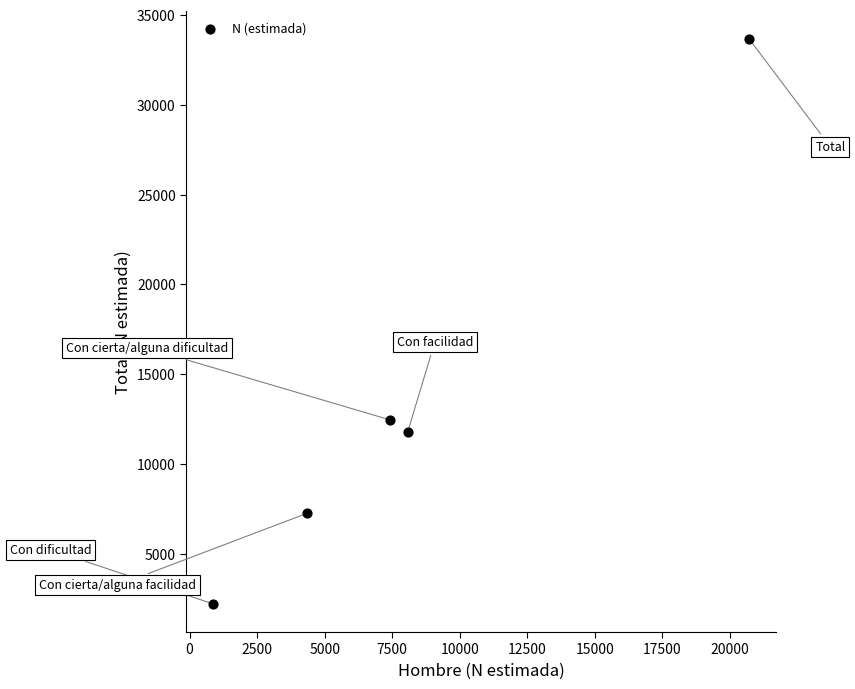

What is the average Y value?

13465